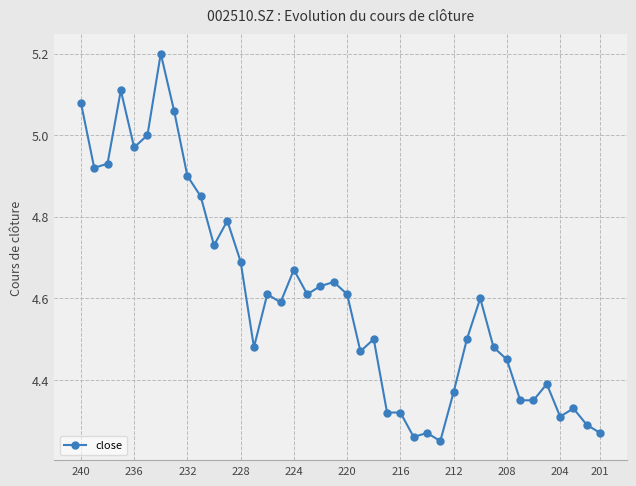

Count the number of categories in the chart.

40